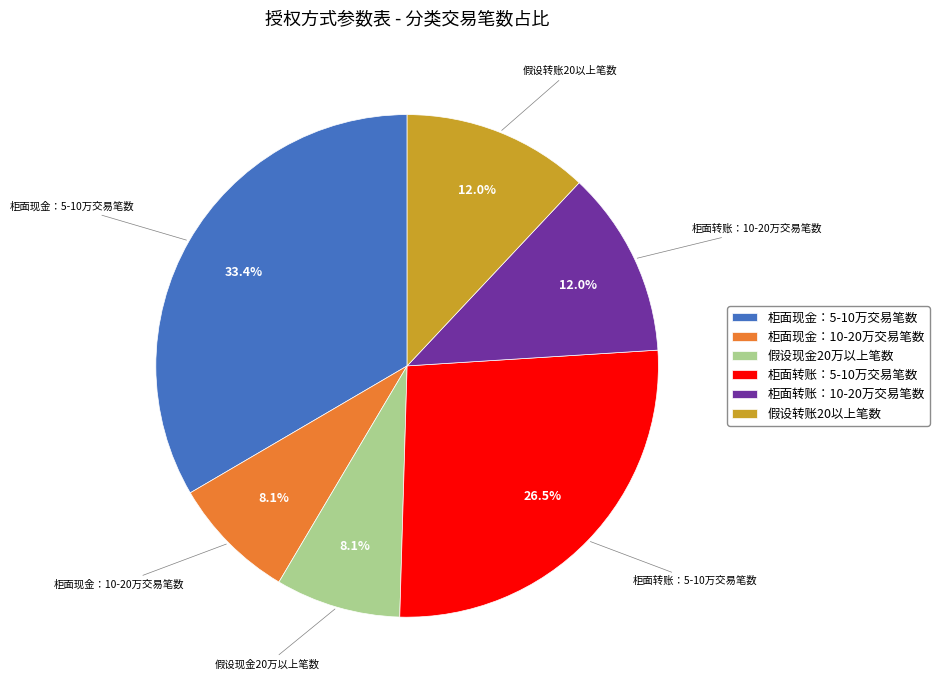

Is there a majority slice in this chart?

No